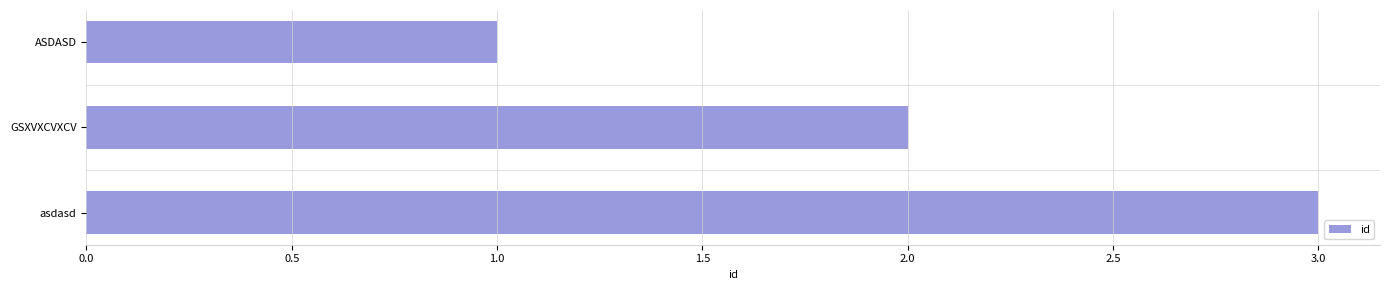

The chart shows a value of 1 at GSXVXCVXCV. True or false?

False